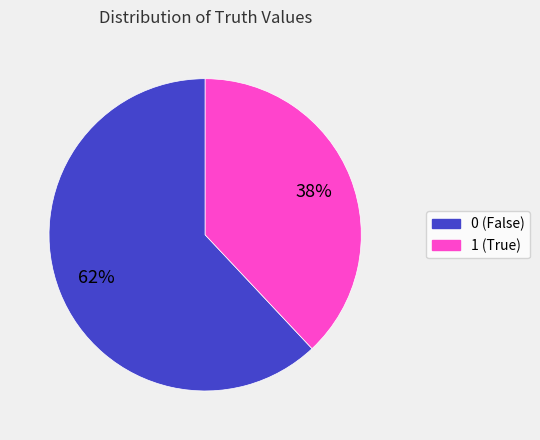

Approximately how many times larger is the value at 0 (False) compared to 1 (True)?

1.6